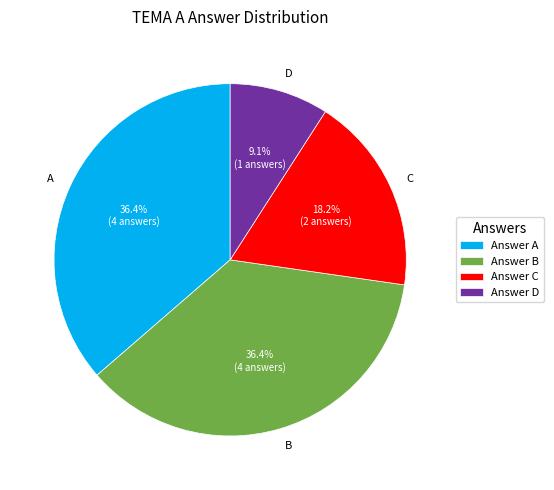

The B slice represents 50% of the pie. True or false?

False